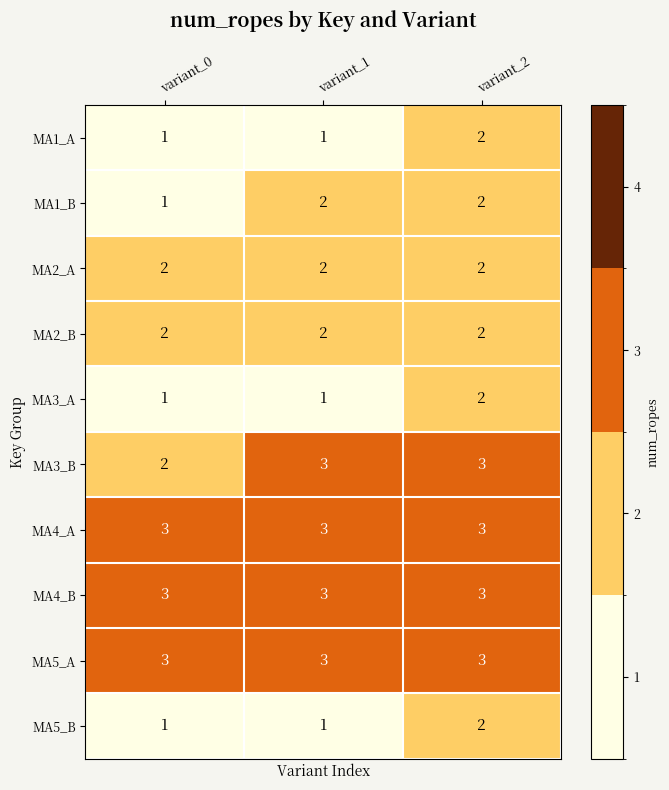

What is the sum of all MA3_A values?

4